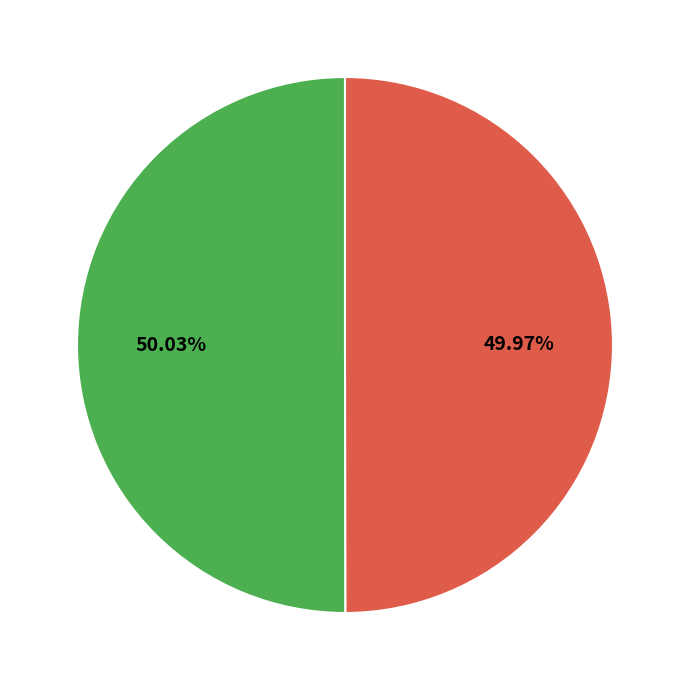

What is the smallest slice in the pie chart?

CON